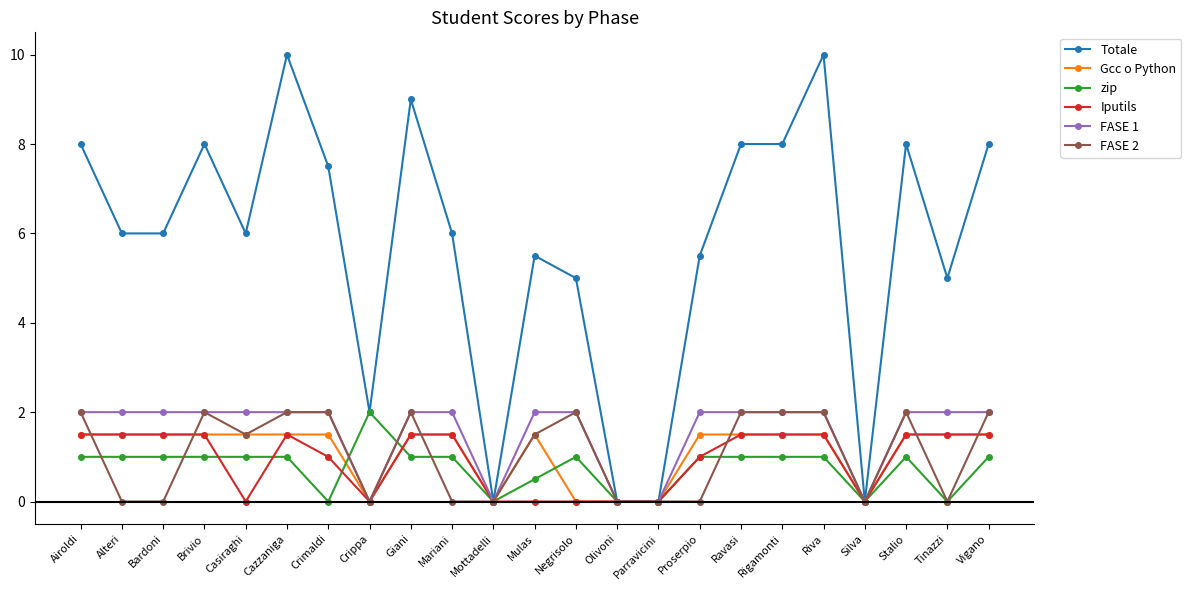

Which series has the largest total across all categories?

Totale